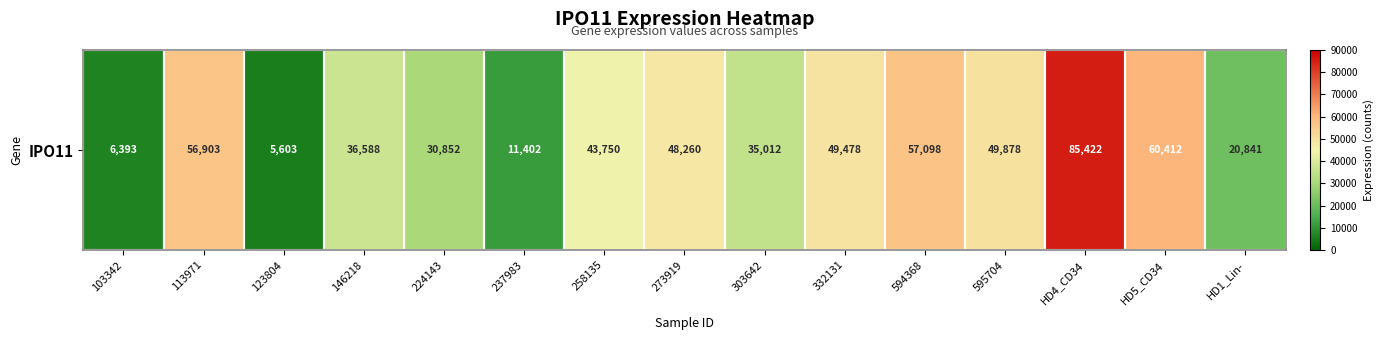

What is the sum of the values at 273919 and HD5_CD34?

108672